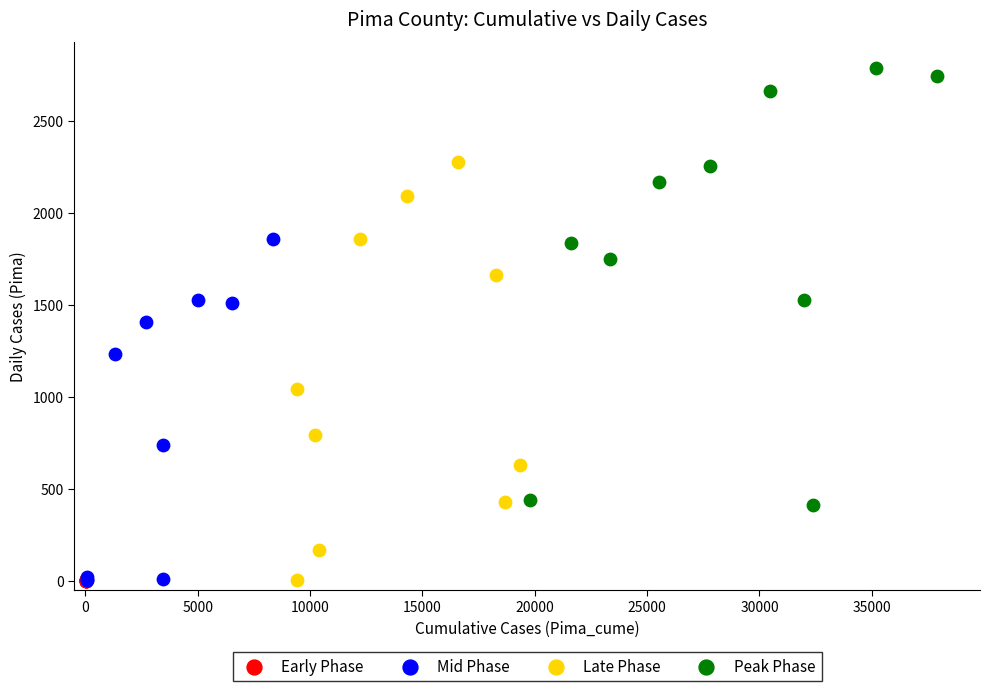

Which series reaches the maximum Y coordinate?

Peak Phase